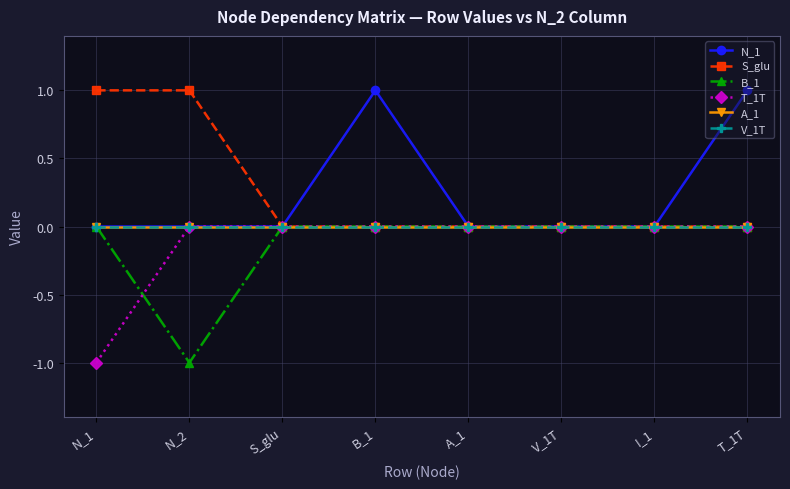

Which label corresponds to the smallest value in the chart?

N_2